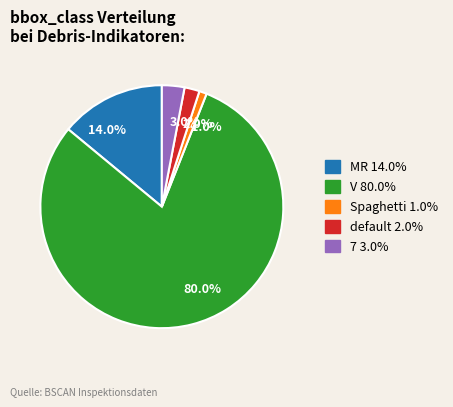

What is the smallest slice in the pie chart?

1.0%